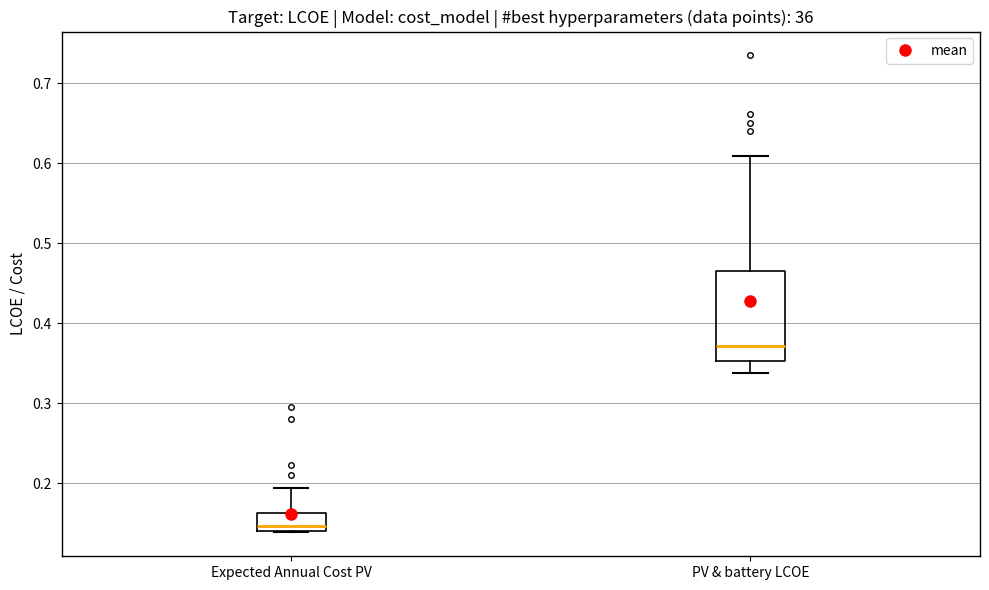

Where is the upper edge of the box for PV & battery LCOE on the y-axis? The values are not printed on the chart, so give them approximately, as read against the axis.

0.47